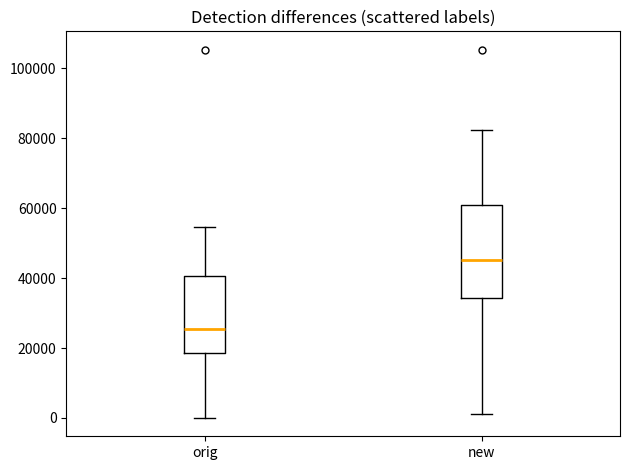

Where does the median line of the box for orig sit on the y-axis? The values are not printed on the chart, so give them approximately, as read against the axis.

26000